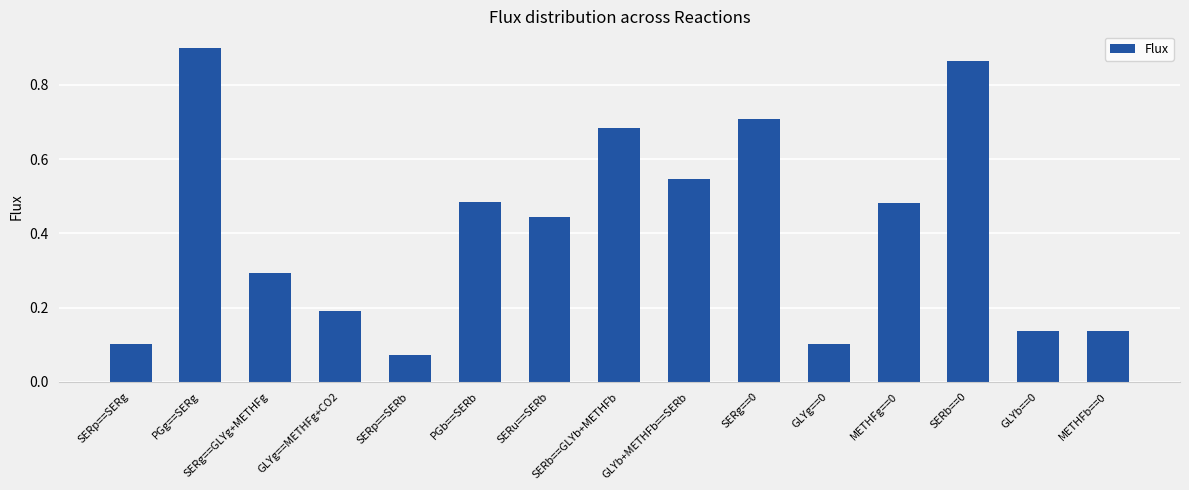

What is the label of the 6th bar from the right?

SERg==0